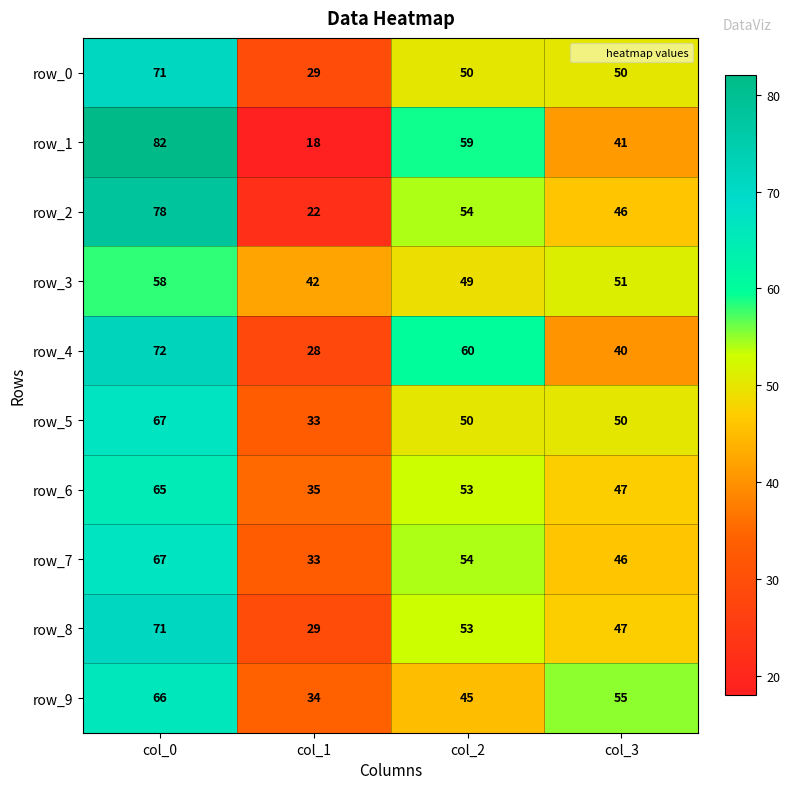

Between col_0 and col_2, which series saw the biggest shift?

row_2